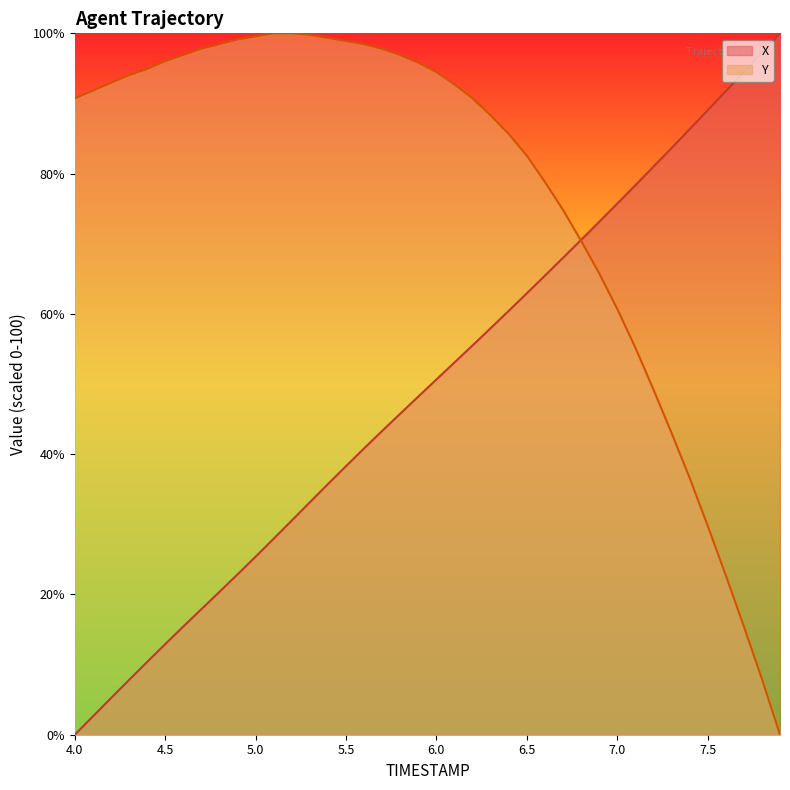

At which label does X first exceed 50?

6.0